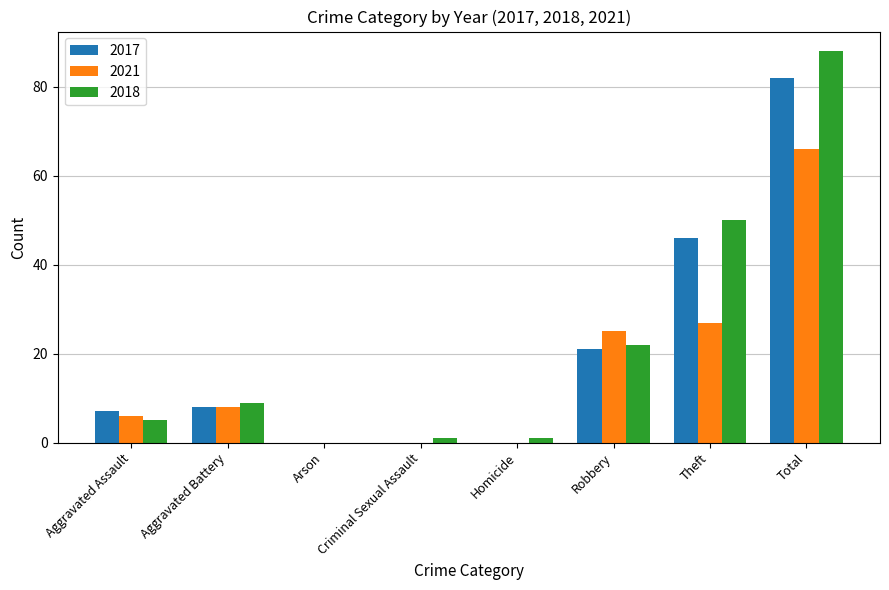

What is the total value across all series at Total?

236